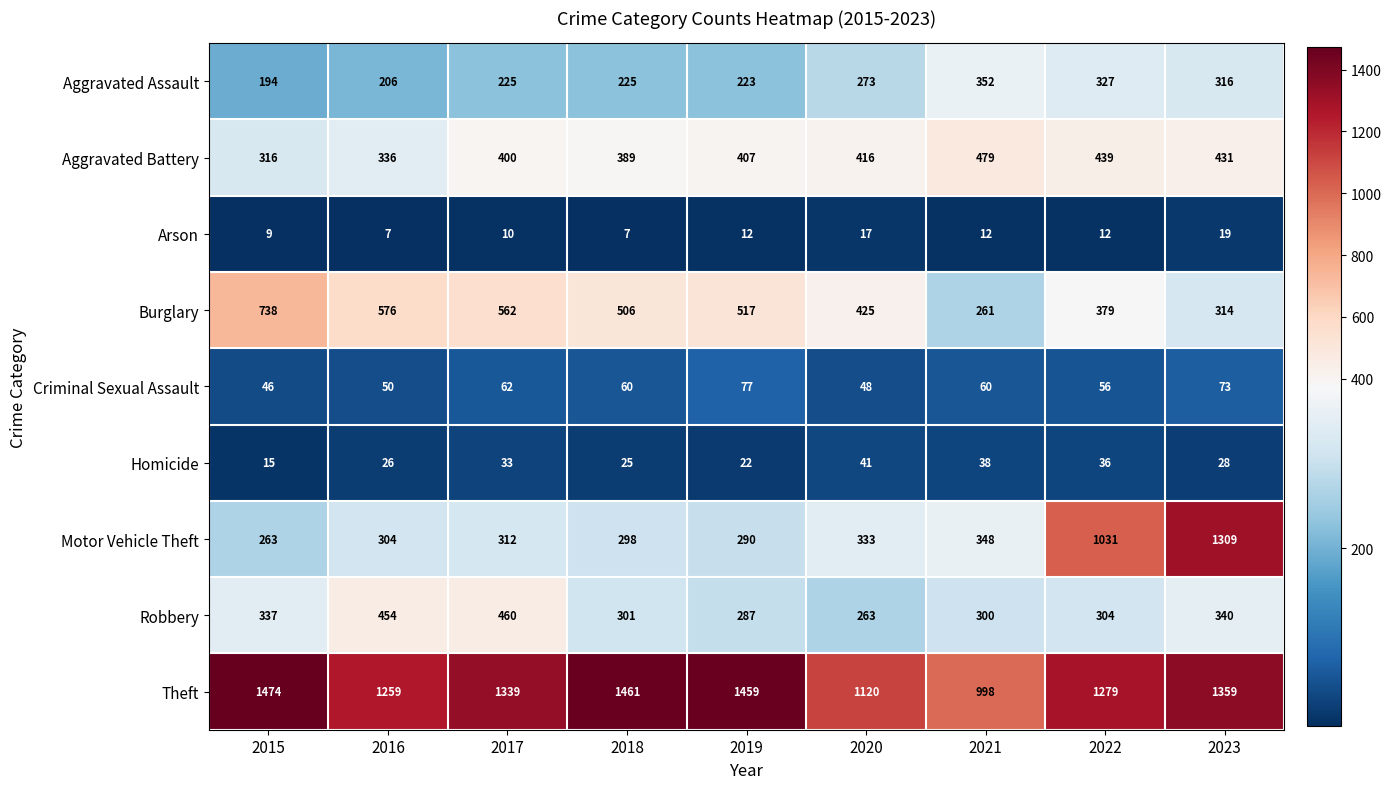

What is the difference between the highest and lowest values at 2017?

1329